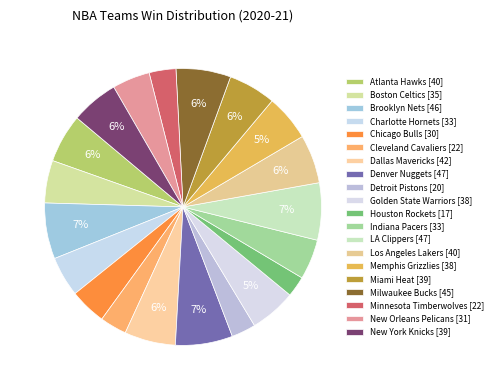

To the nearest percent, what portion does Miami Heat represent?

6%